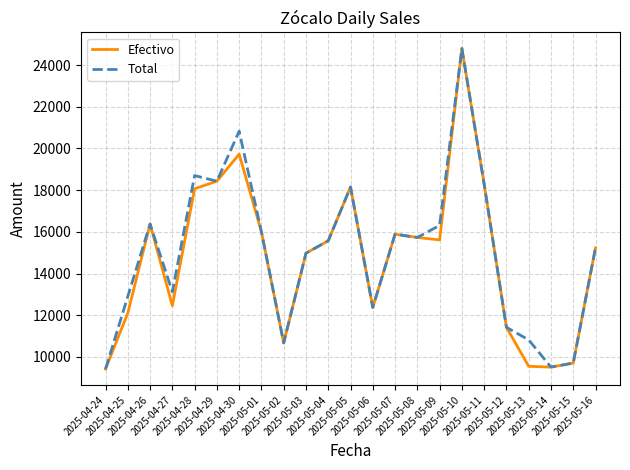

What is the minimum value shown in the chart?

9419.9